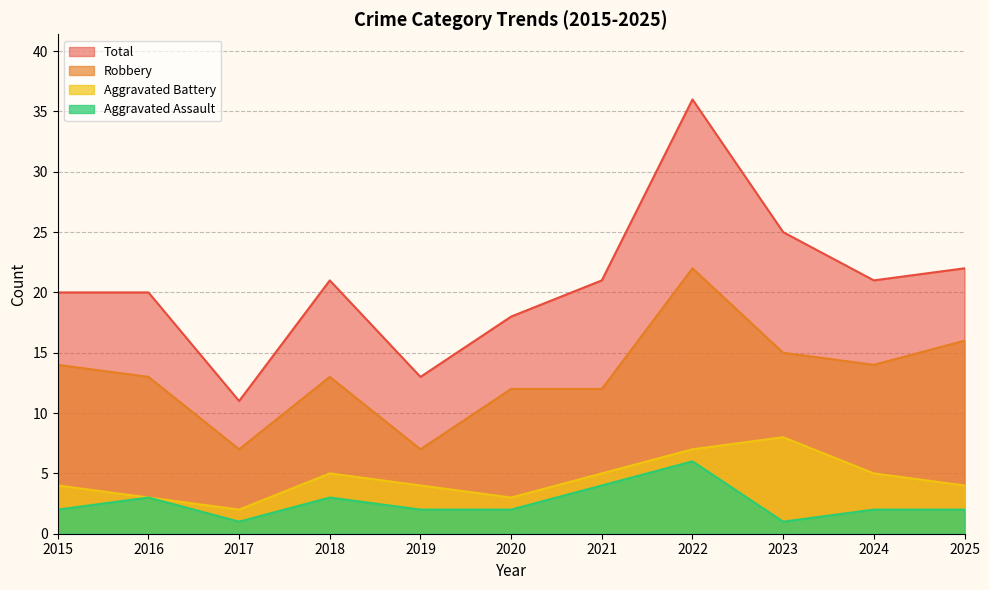

What is the value of the Aggravated Battery point at the 7th from the left?

5